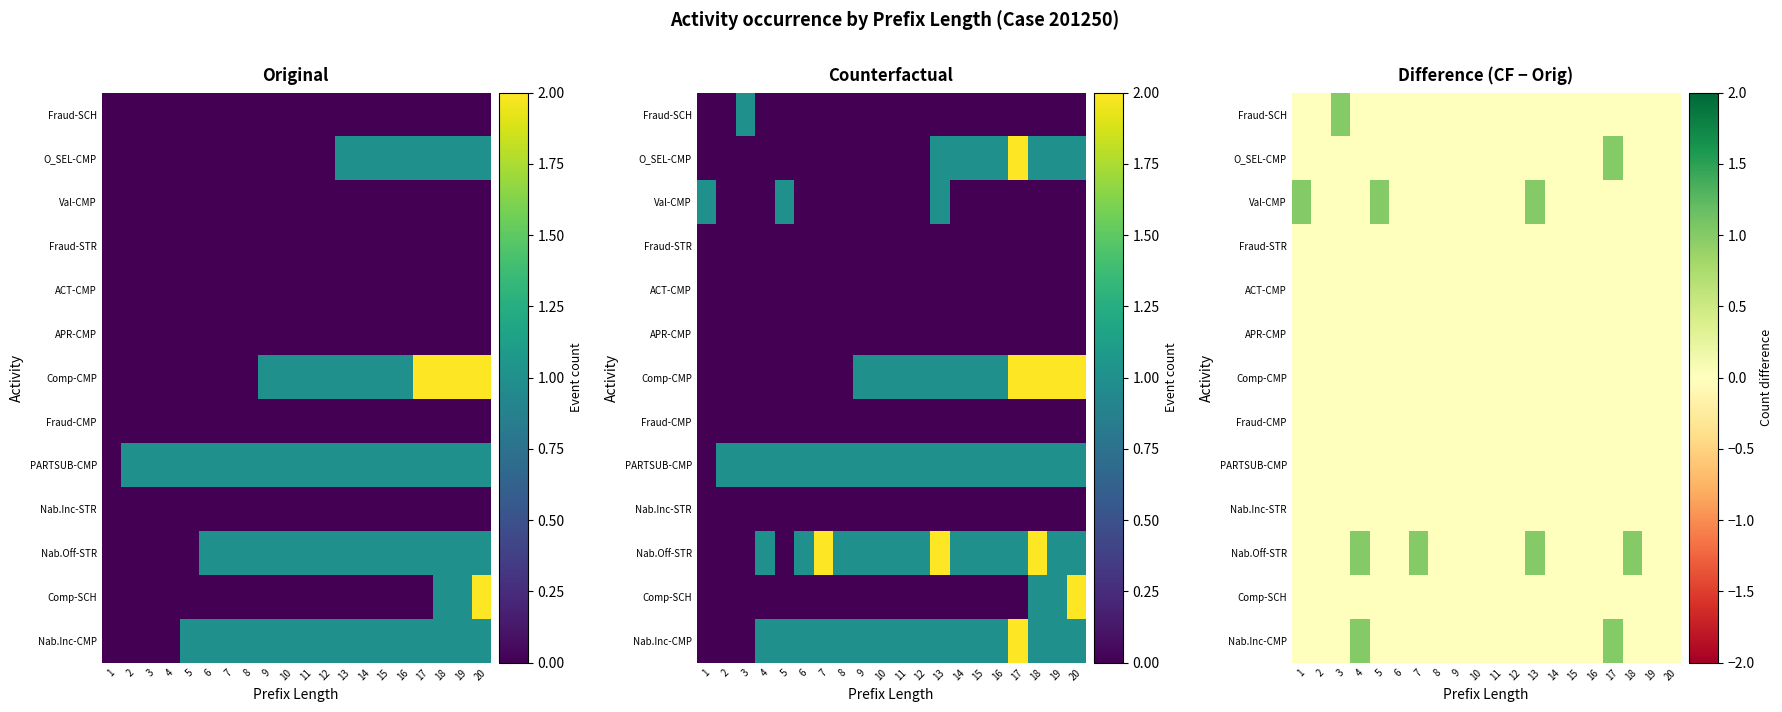

Count the number of categories in the chart.

20